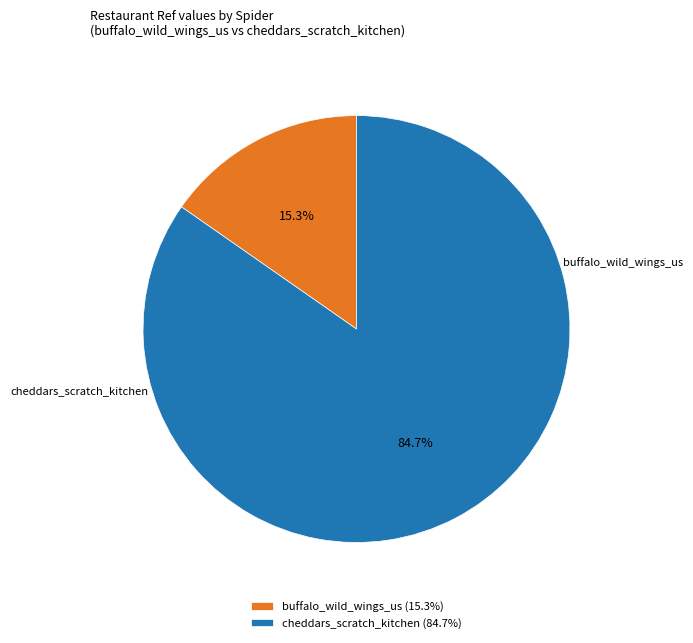

Combined, do cheddars_scratch_kitchen and buffalo_wild_wings_us account for over 50%?

Yes